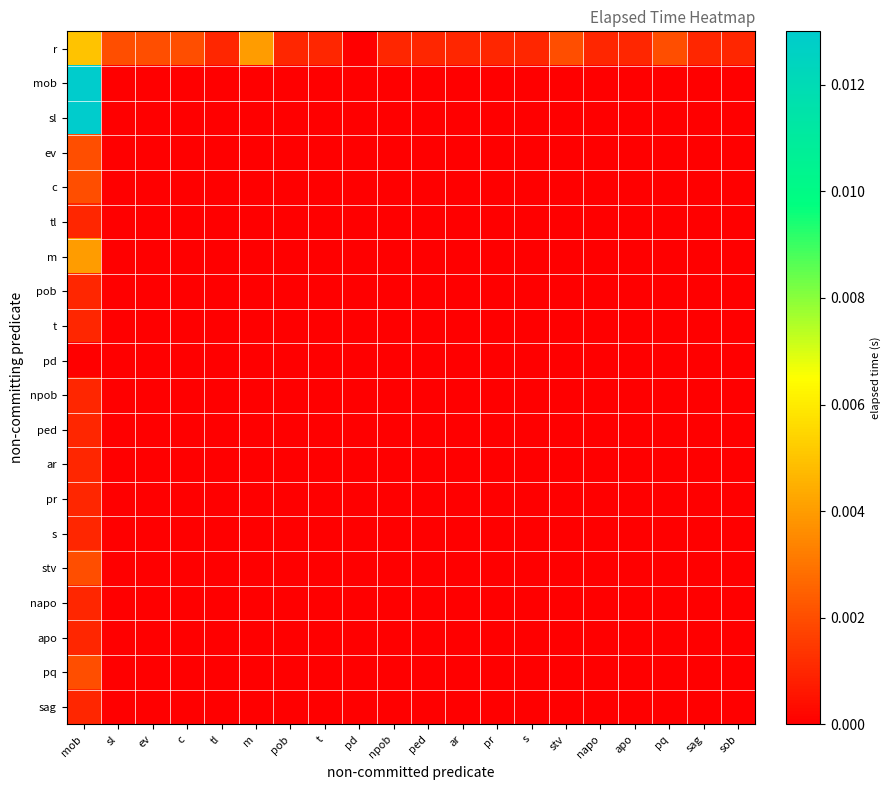

At how many categories does at least one series exceed 0?

19